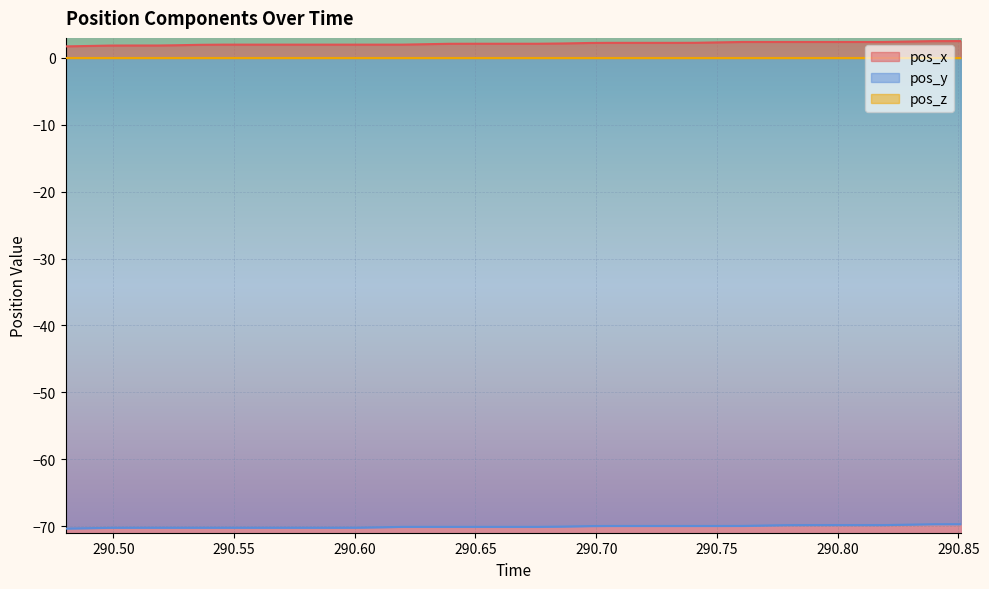

What is the sum of all pos_y values?

-2803.4